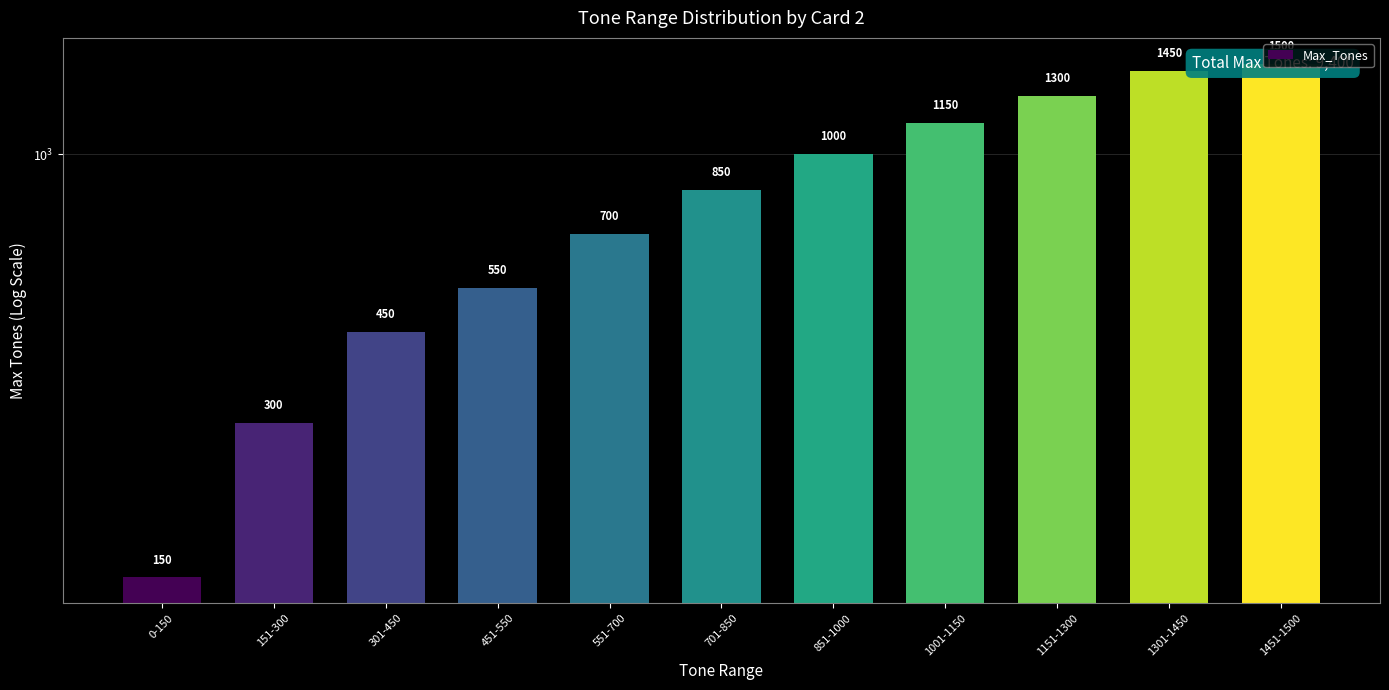

List the labels in order of value, smallest first.

0-150, 151-300, 301-450, 451-550, 551-700, 701-850, 851-1000, 1001-1150, 1151-1300, 1301-1450, 1451-1500